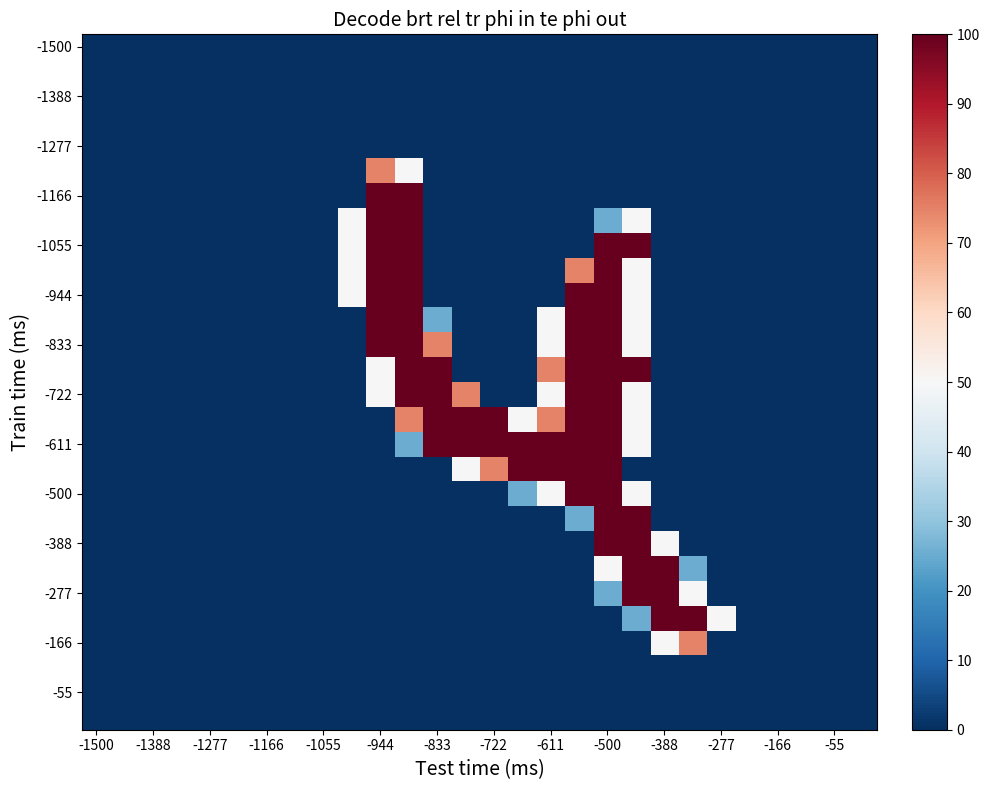

Which series has the largest range (max minus min)?

-1166